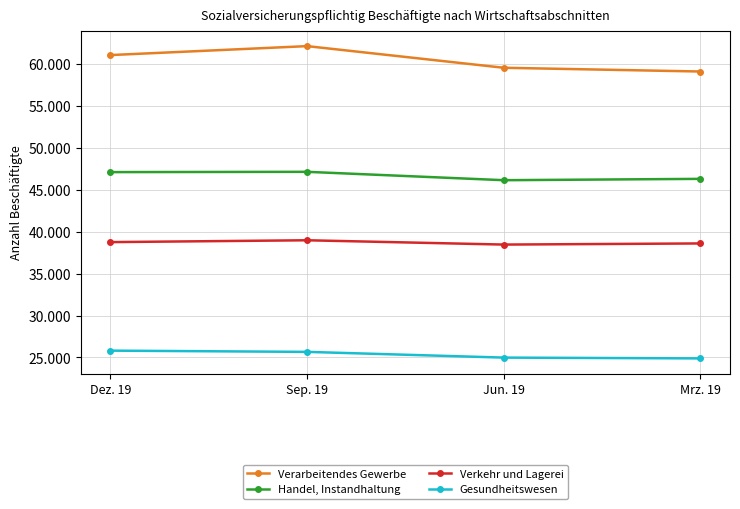

What are all the series names shown in the legend?

Verarbeitendes Gewerbe, Handel, Instandhaltung, Verkehr und Lagerei, Gesundheitswesen